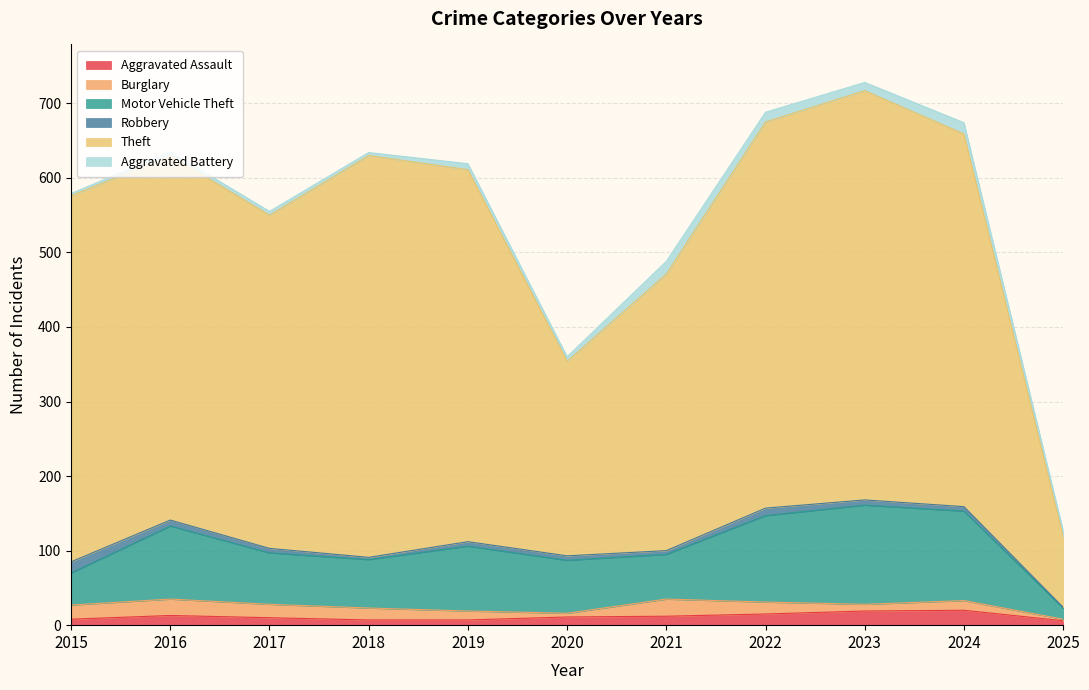

What is the highest value of the Aggravated Assault series?

20